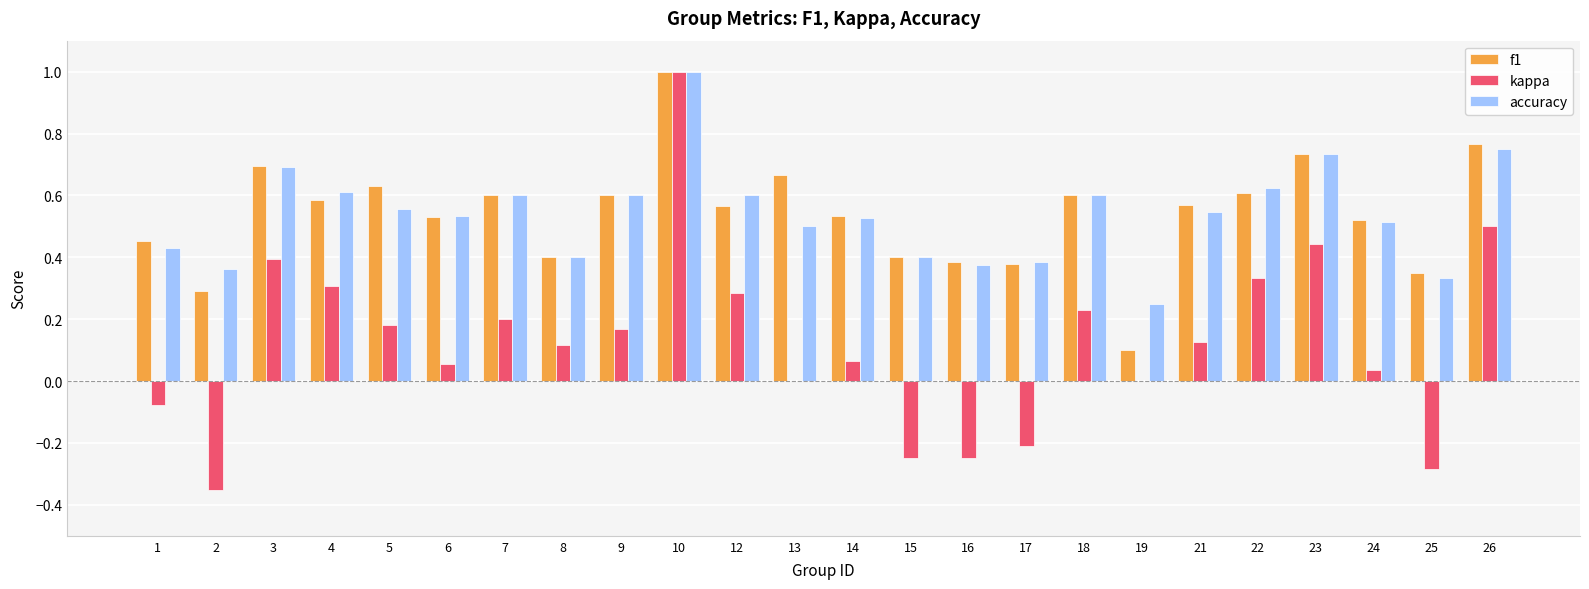

Which series changed the most between 12 and 23?

f1